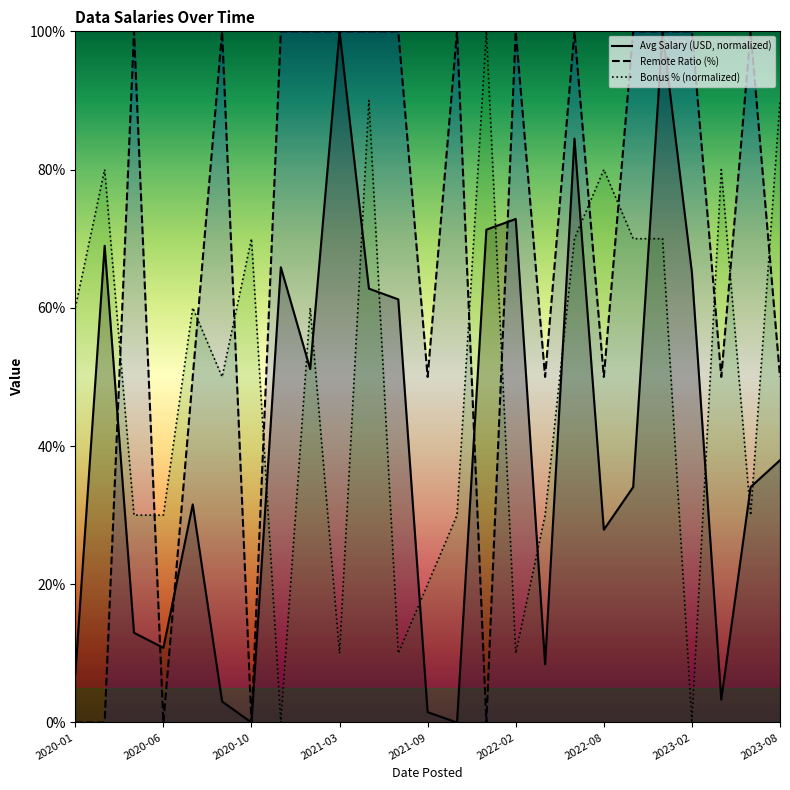

What is the average value of the Remote Ratio (%) series?

68.0